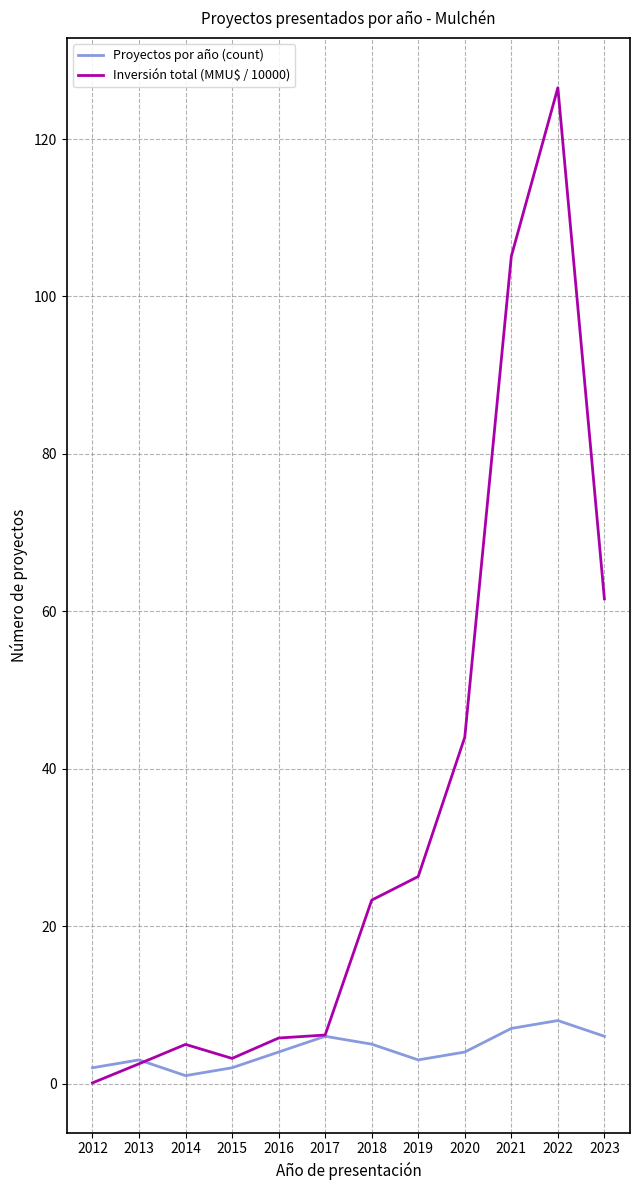

After their last crossing, which series has the higher values: Inversión total (MMU$ / 10000) or Proyectos por año (count)?

Inversión total (MMU$ / 10000)